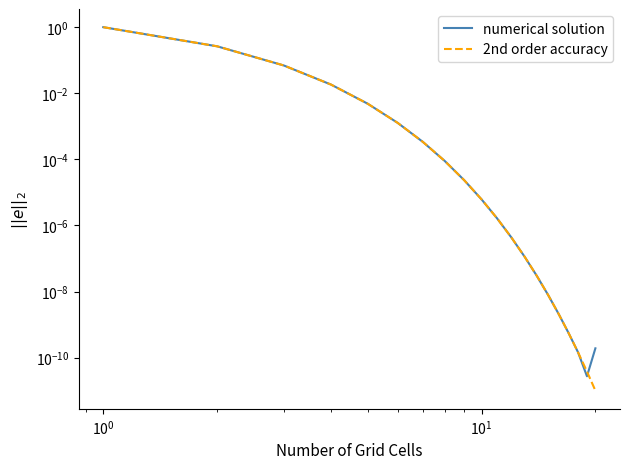

List the series in order of their peak value, lowest first.

numerical solution, 2nd order accuracy